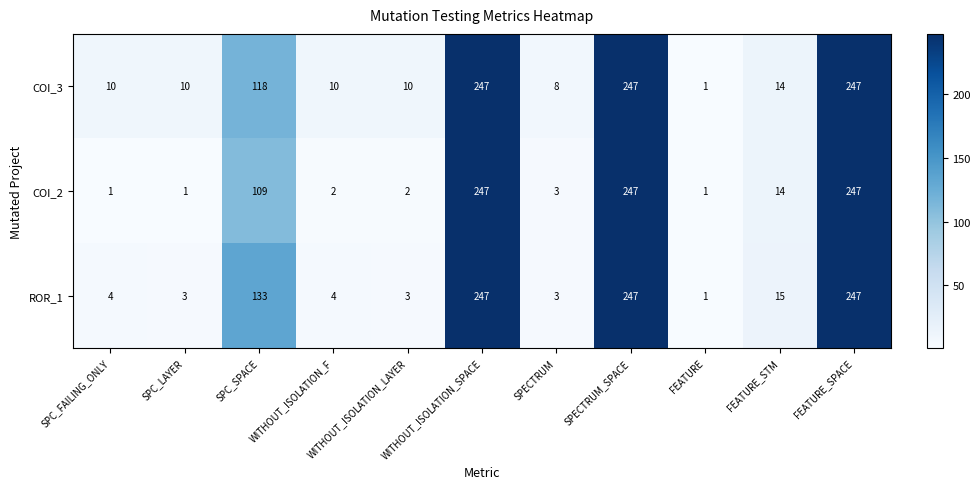

Which series changed the most between WITHOUT_ISOLATION_F and WITHOUT_ISOLATION_LAYER?

ROR_1